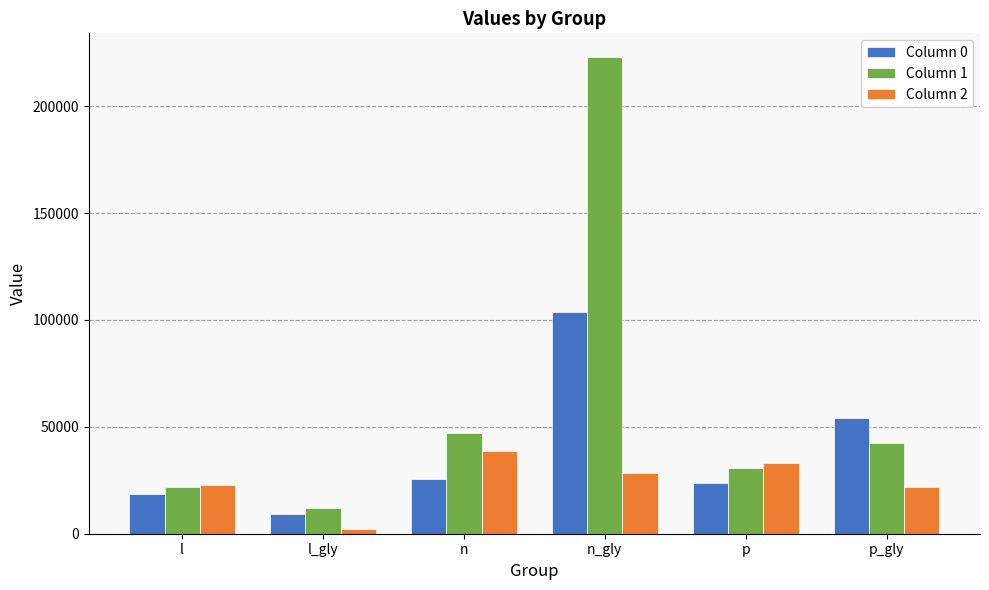

Is it true that Column 2 equals 33145.5 at p?

True